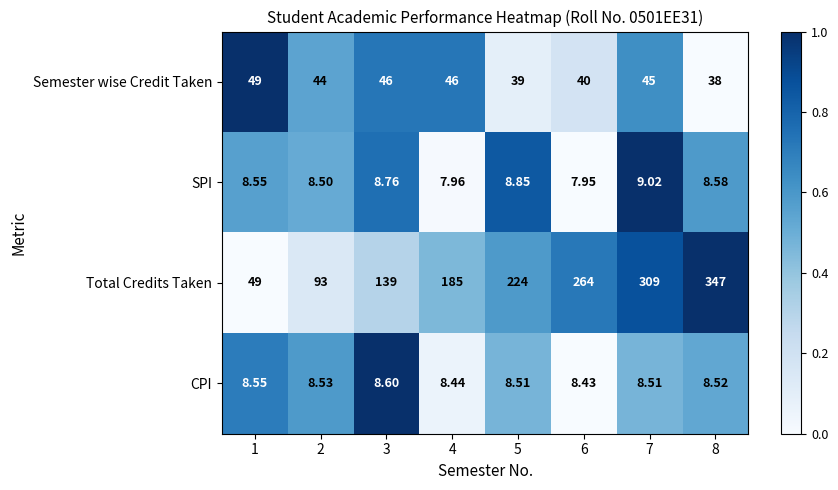

Is the value of SPI at 5 greater than the value of Semester wise Credit Taken at 1?

No